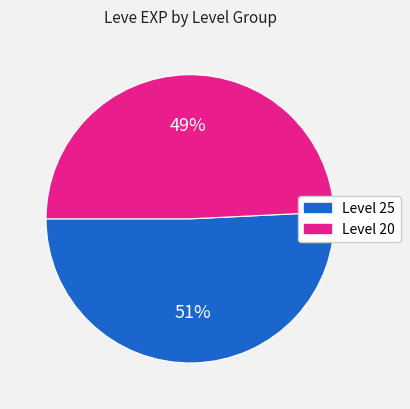

Is there a majority slice in this chart?

Yes